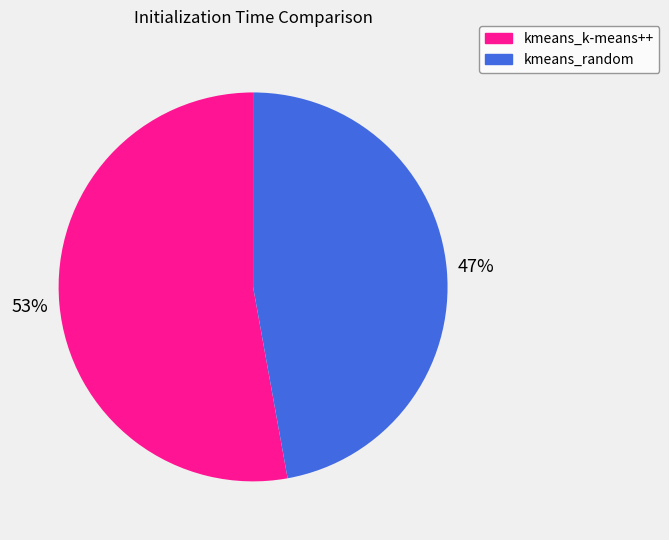

Which category has the biggest portion of the pie?

kmeans_k-means++